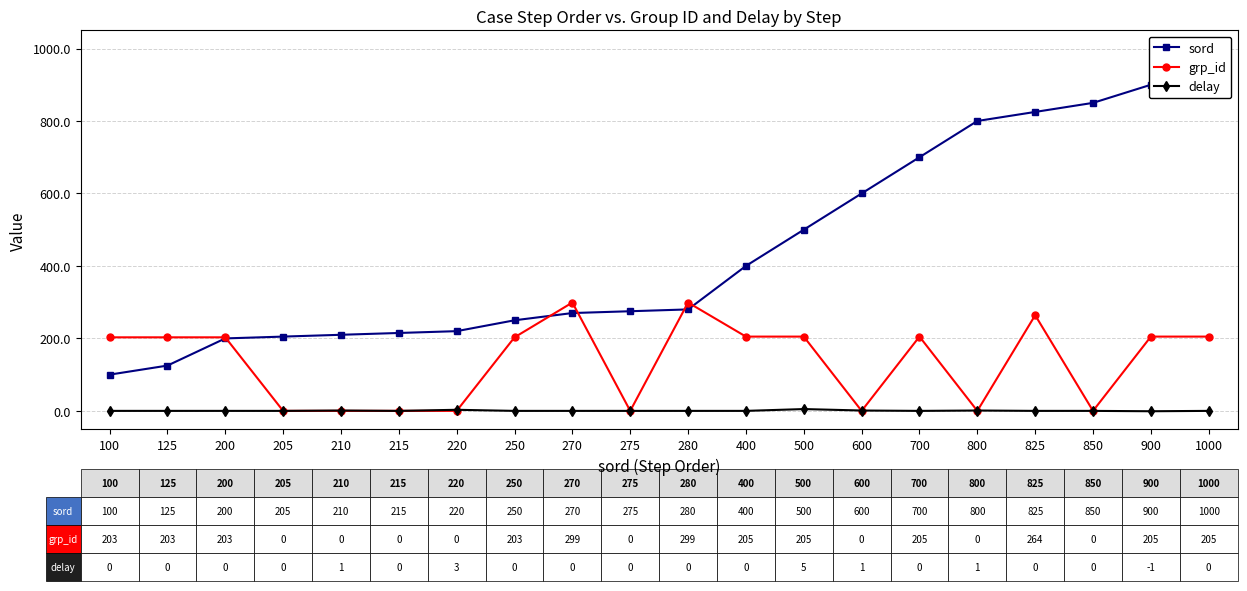

What is the total value across all series at 250?

453